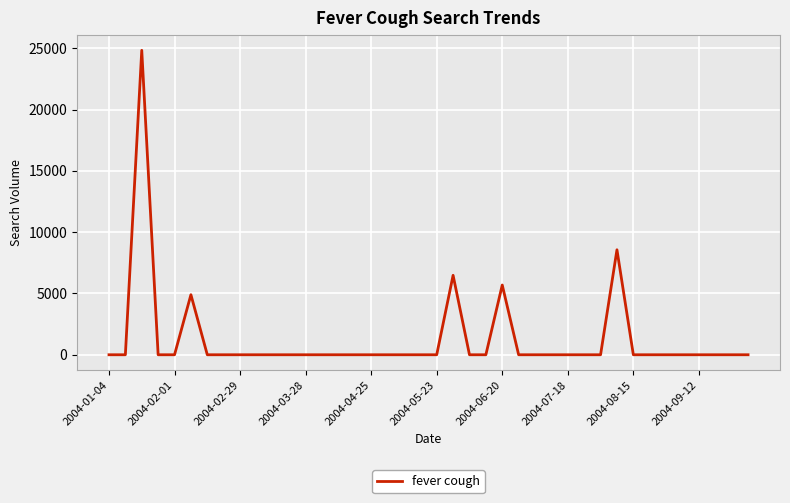

Reading right to left, transcribe all the data shown in this chart.

0.0	0.0	0.0	0.0	0.0	0.0	0.0	0.0	8567.9	0.0	0.0	0.0	0.0	0.0	0.0	5691.5	0.0	0.0	6484.3	0.0	0.0	0.0	0.0	0.0	0.0	0.0	0.0	0.0	0.0	0.0	0.0	0.0	0.0	0.0	4900.3	0.0	0.0	24846.9	0.0	0.0